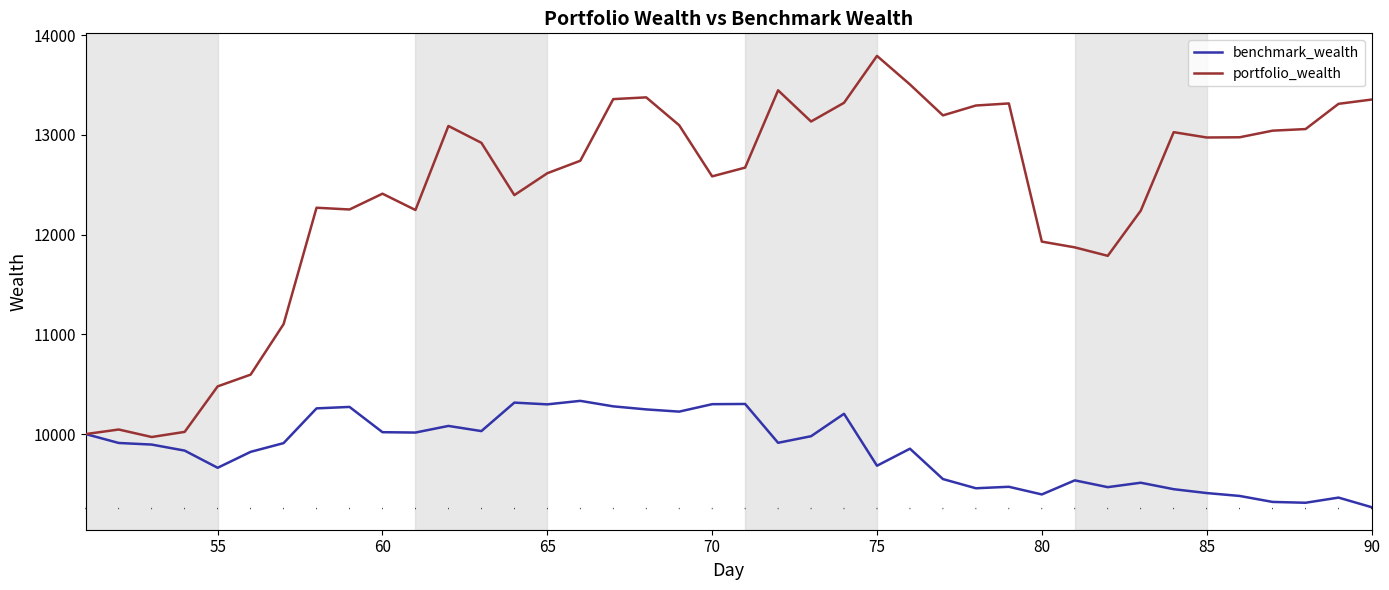

At how many categories does at least one series exceed 10744?

34